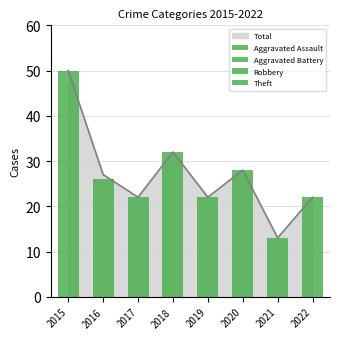

What is the difference between the highest and lowest values at 2016?

16